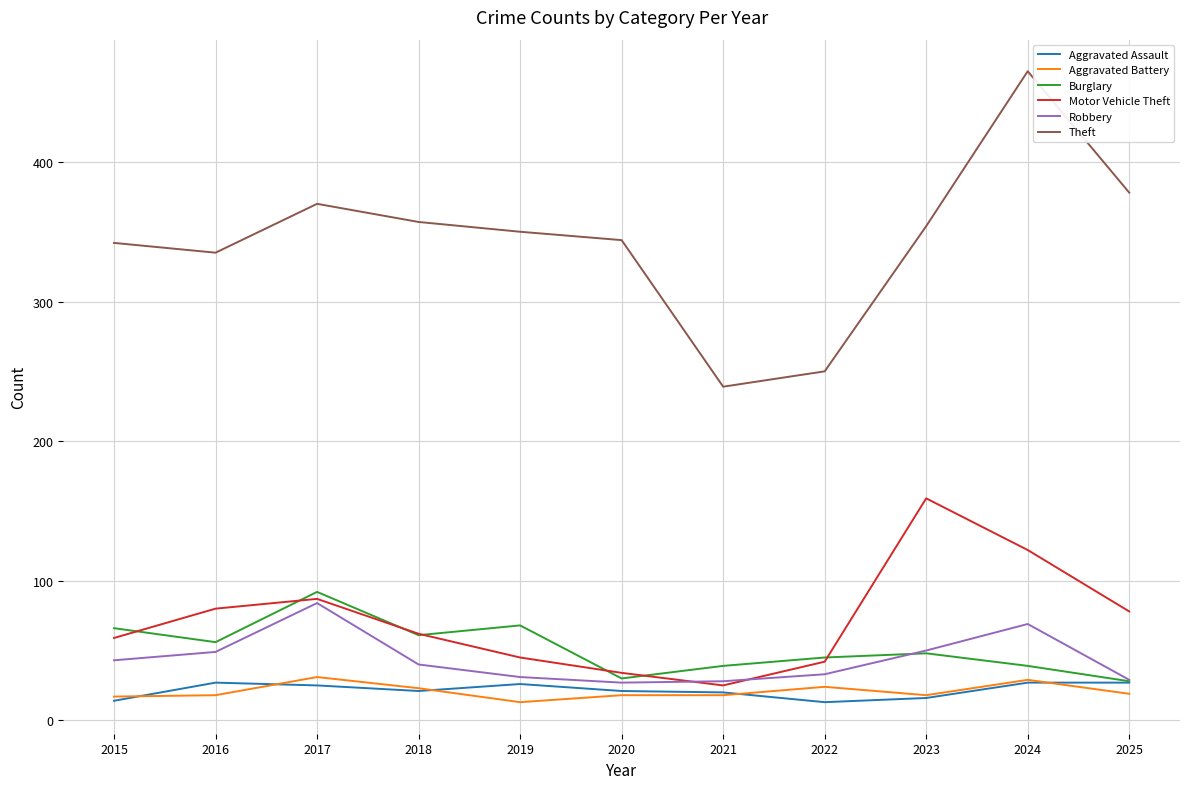

At which category is the sum across all series the highest?

2024